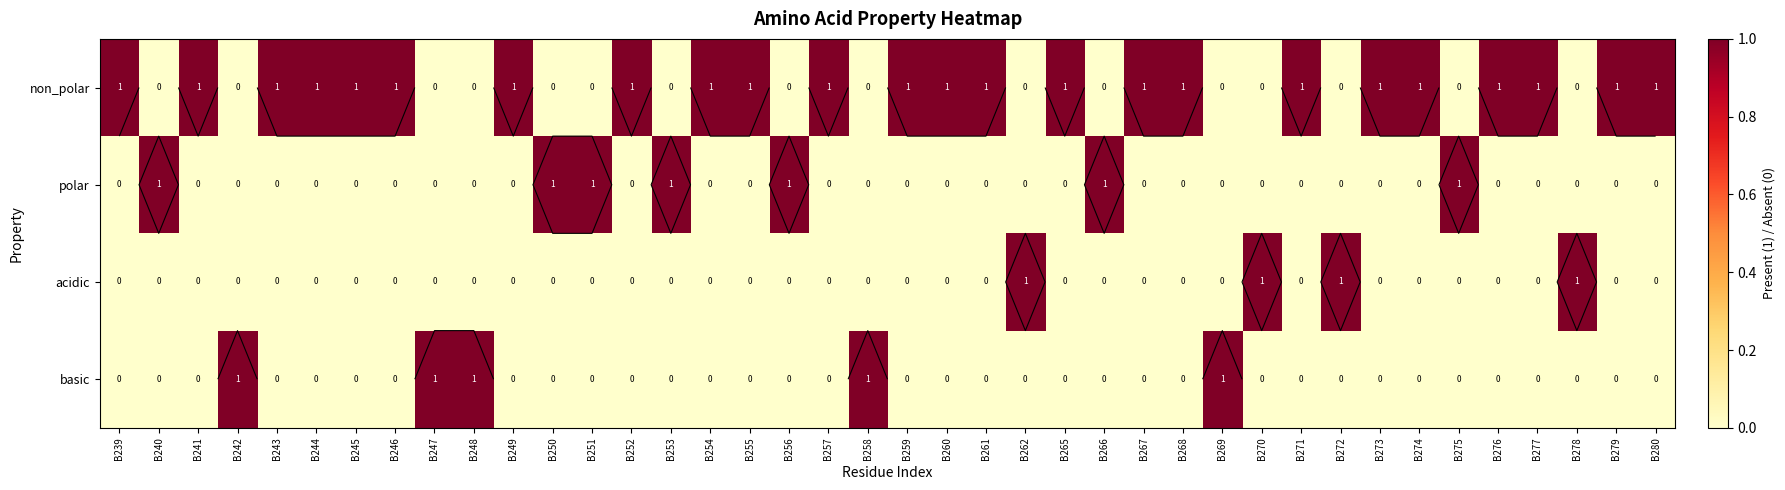

The value of non_polar at B240 is 0. True or false?

False